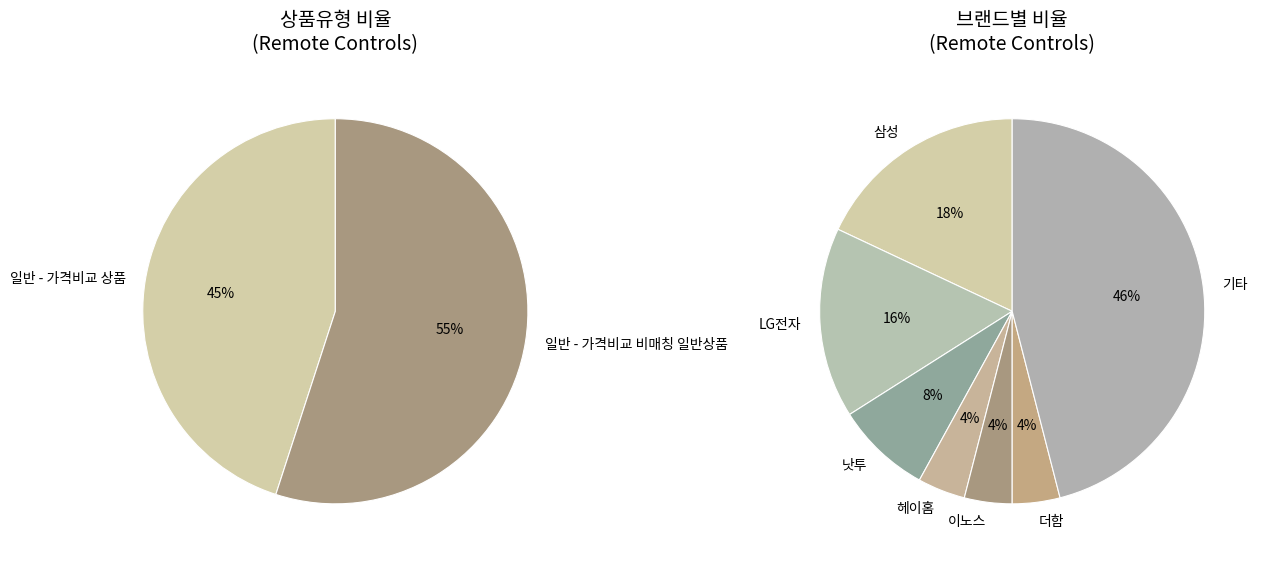

What portion of the pie excludes 일반 - 가격비교 비매칭 일반상품?

45.0%